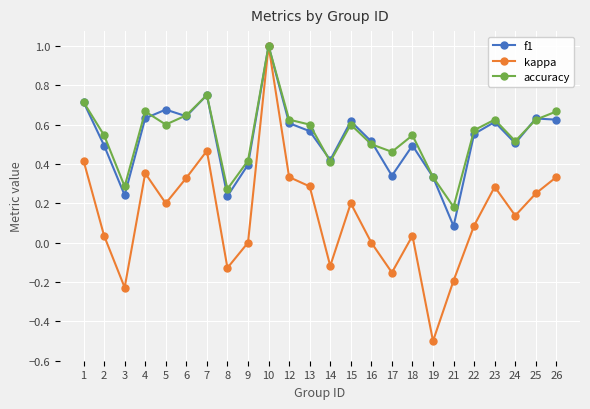

Which category has the highest value across all series?

10